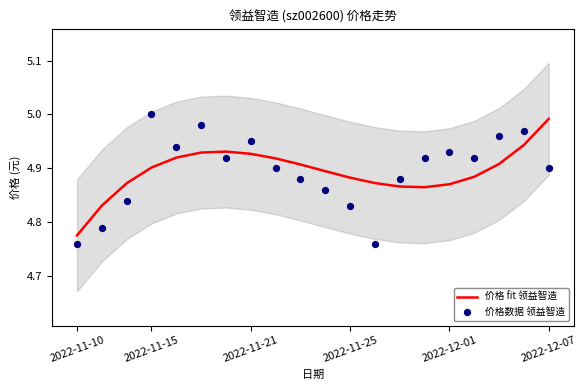

Which series reaches the minimum Y coordinate?

价格数据 领益智造